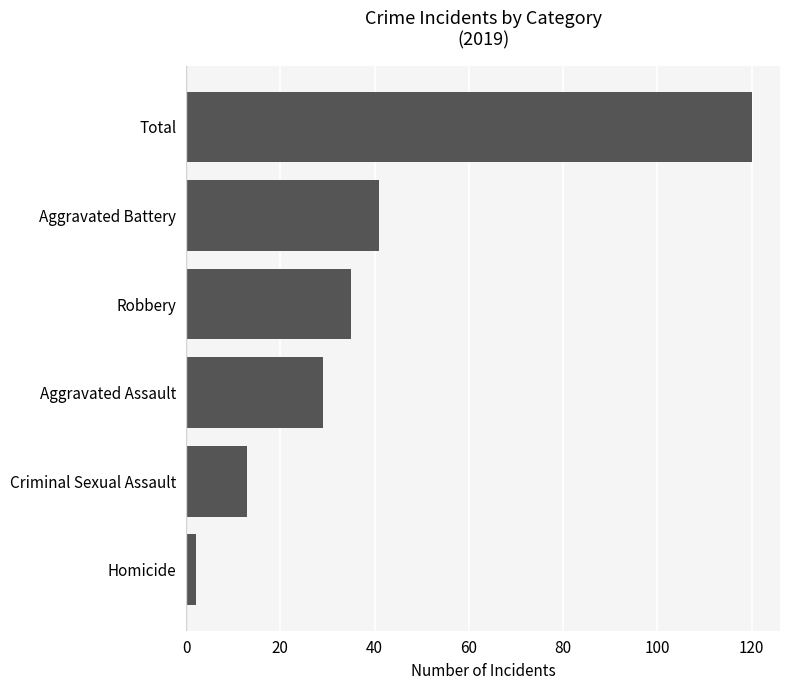

Does the chart contain stacked bars?

No